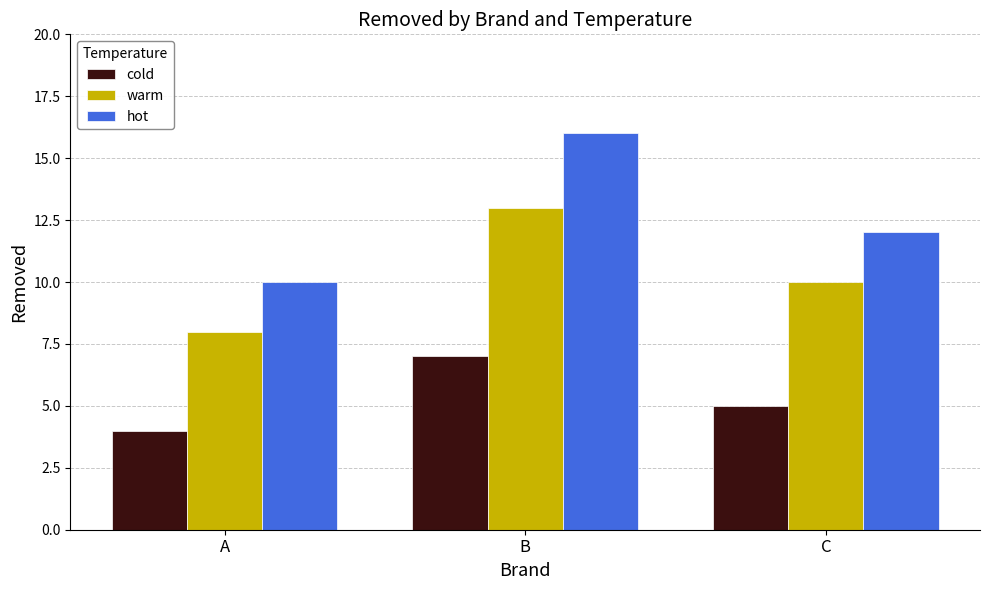

Rank the series at C from highest to lowest value.

hot, warm, cold